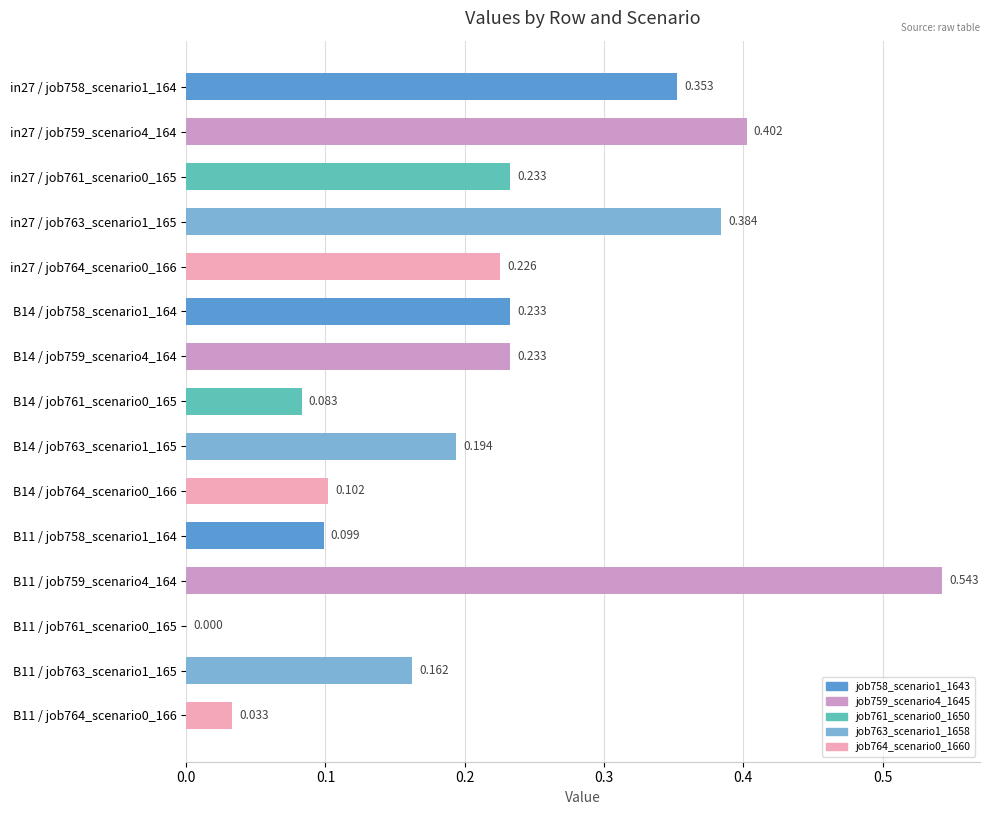

Between 0.1 and 0.2, which is larger?

0.1